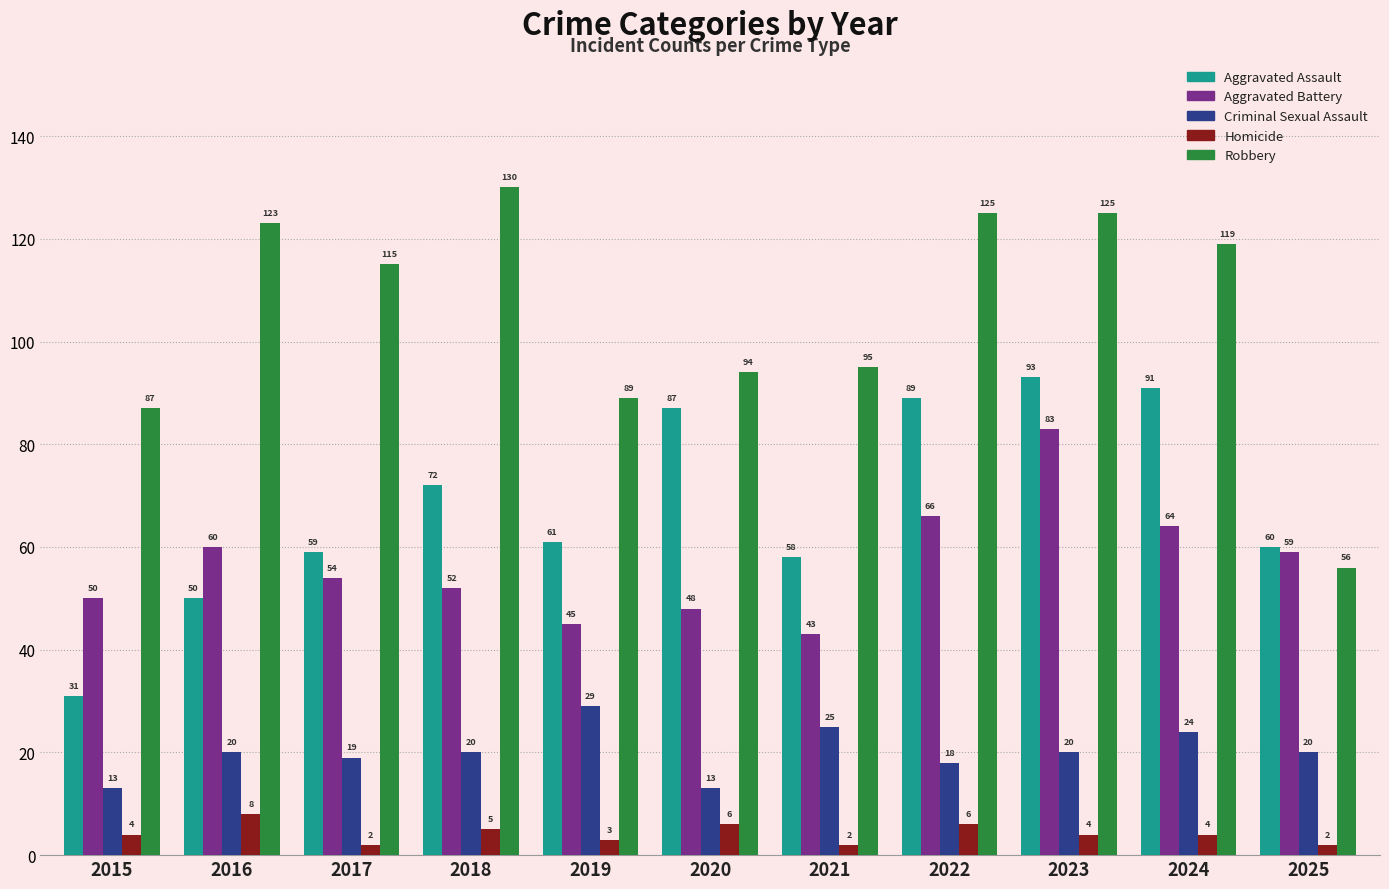

What is the difference between the second highest and minimum values in the Robbery series?

69